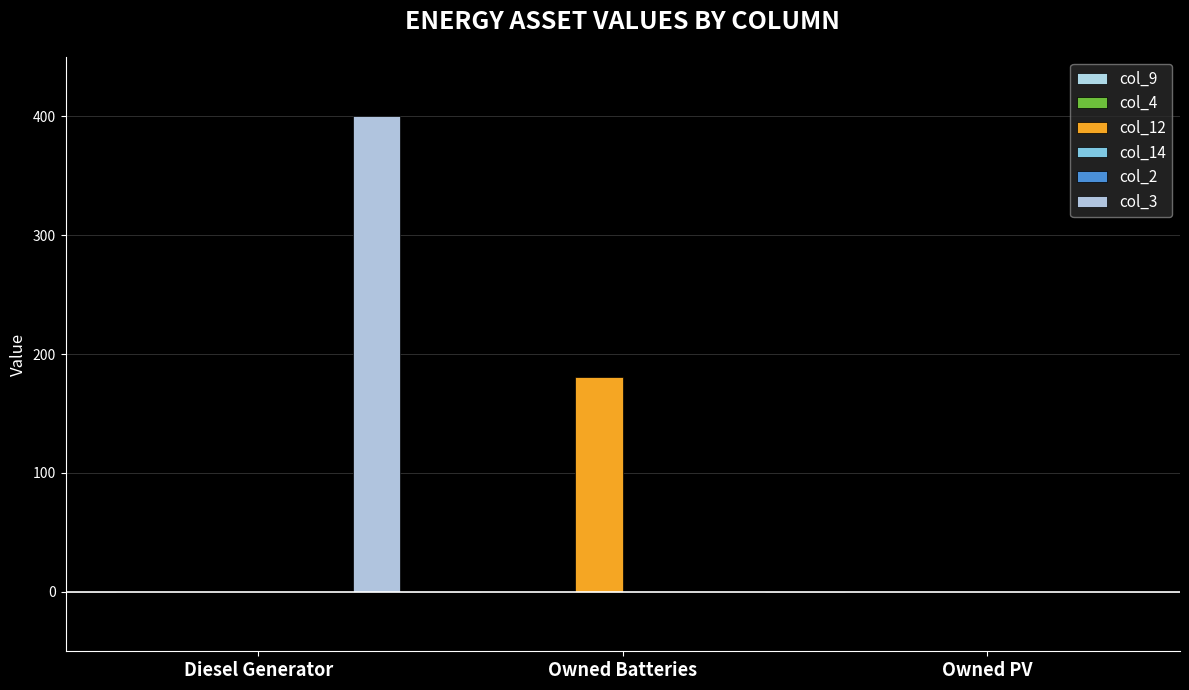

What is the greatest value displayed?

400